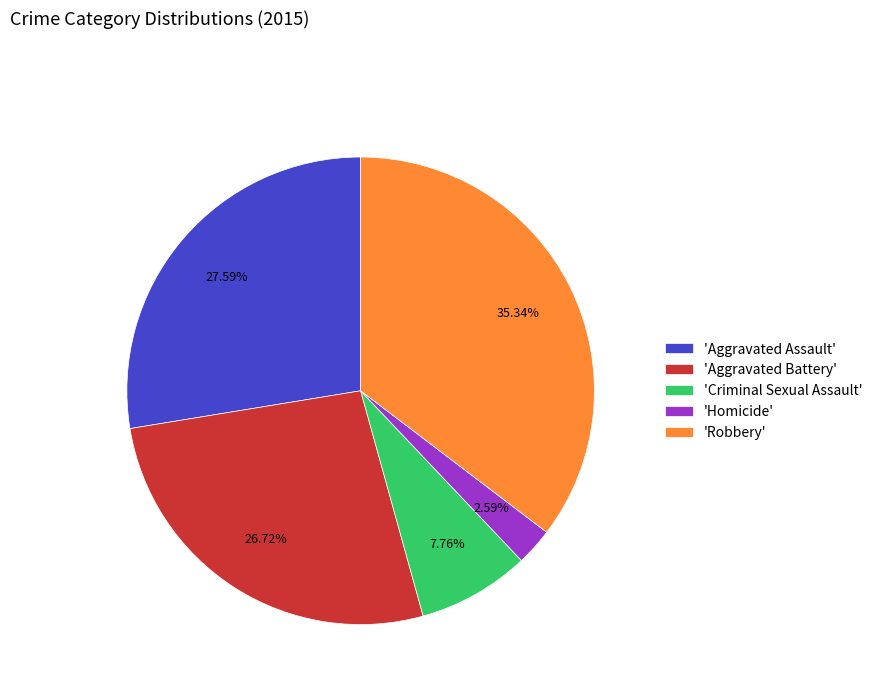

Combined, do 'Aggravated Assault' and 'Aggravated Battery' account for over 50%?

Yes